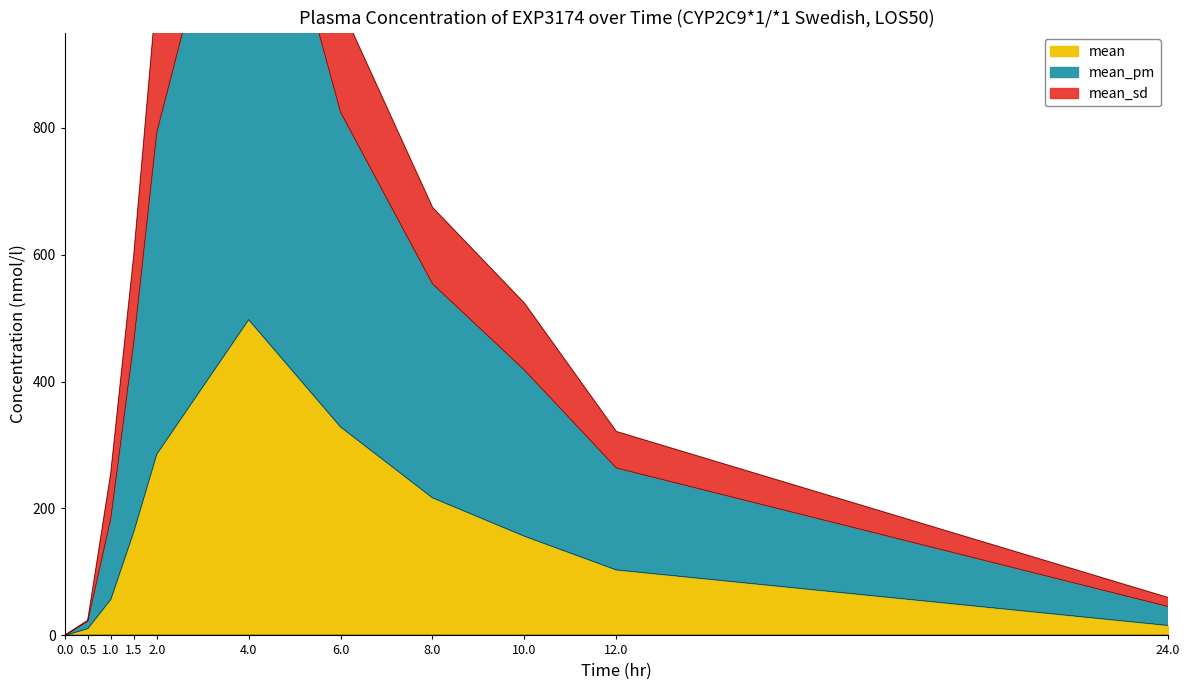

What position from the right is 4.0?

6